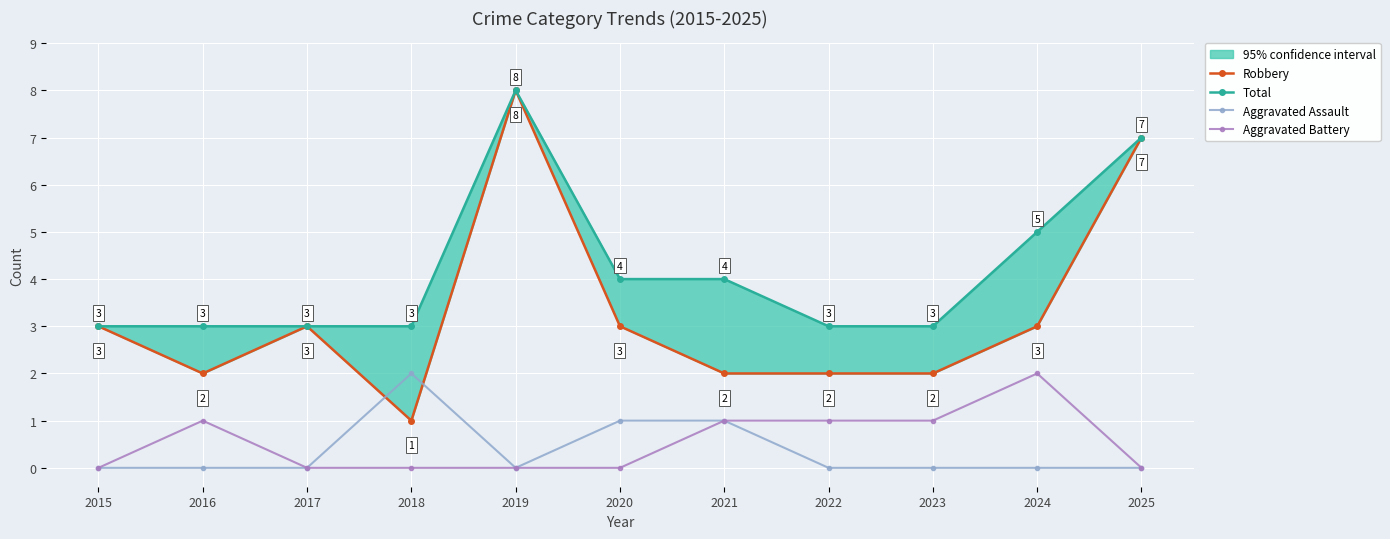

Reading left to right, extract all data points from this chart.

Robbery: 2015=3	2016=2	2017=3	2018=1	2019=8	2020=3	2021=2	2022=2	2023=2	2024=3	2025=7
Total: 2015=3	2016=3	2017=3	2018=3	2019=8	2020=4	2021=4	2022=3	2023=3	2024=5	2025=7
Aggravated Assault: 2015=0	2016=0	2017=0	2018=2	2019=0	2020=1	2021=1	2022=0	2023=0	2024=0	2025=0
Aggravated Battery: 2015=0	2016=1	2017=0	2018=0	2019=0	2020=0	2021=1	2022=1	2023=1	2024=2	2025=0